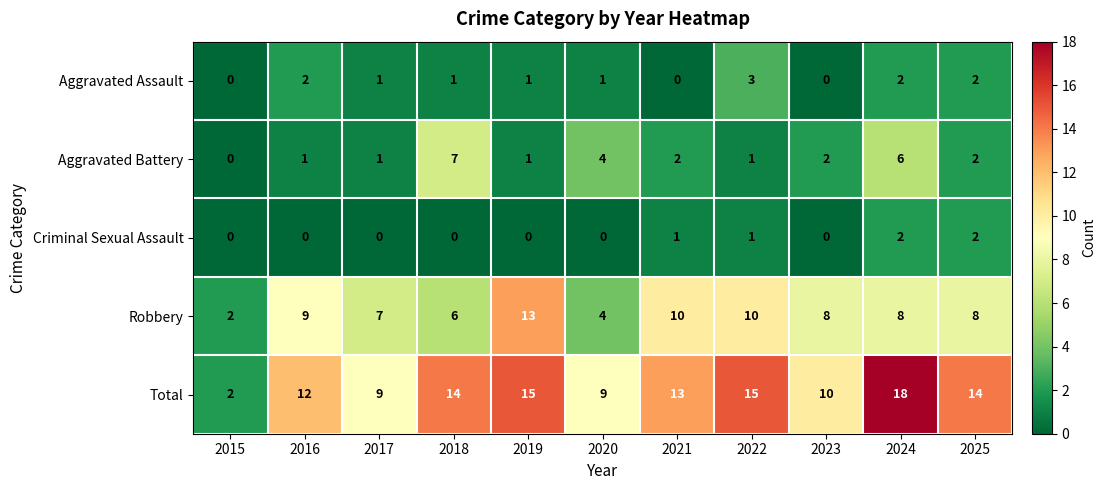

Which series has the largest range (max minus min)?

Total